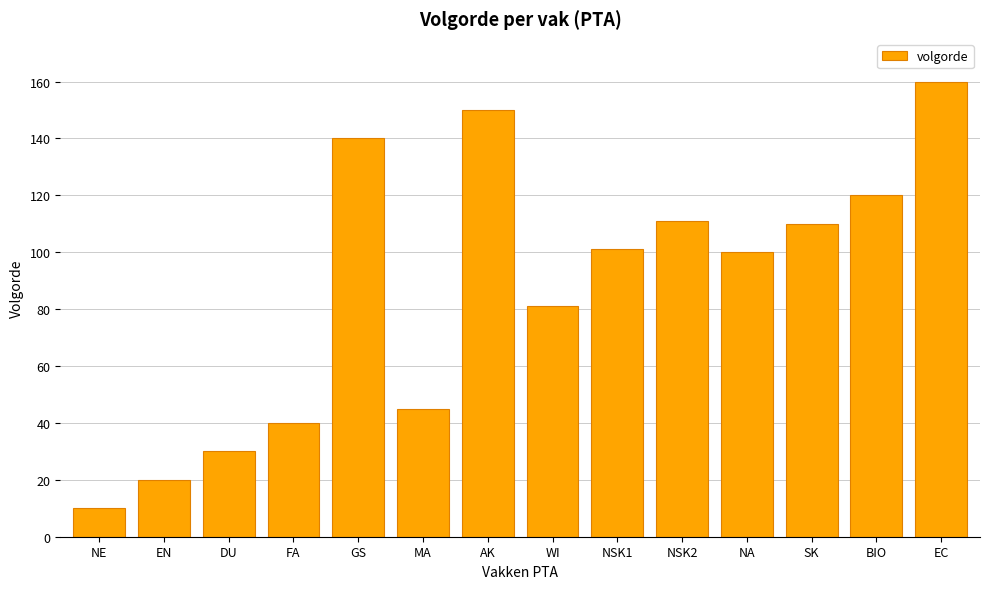

The chart shows a value of 111 at NSK2. True or false?

True